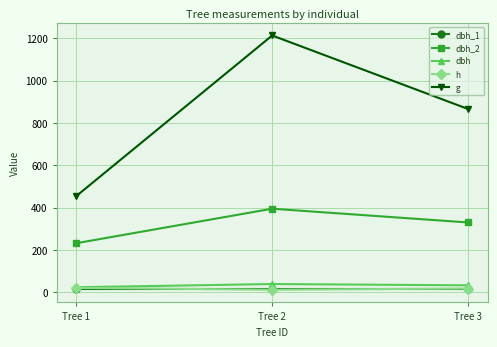

What is the value of the dbh point at the 3rd from the left?

33.2